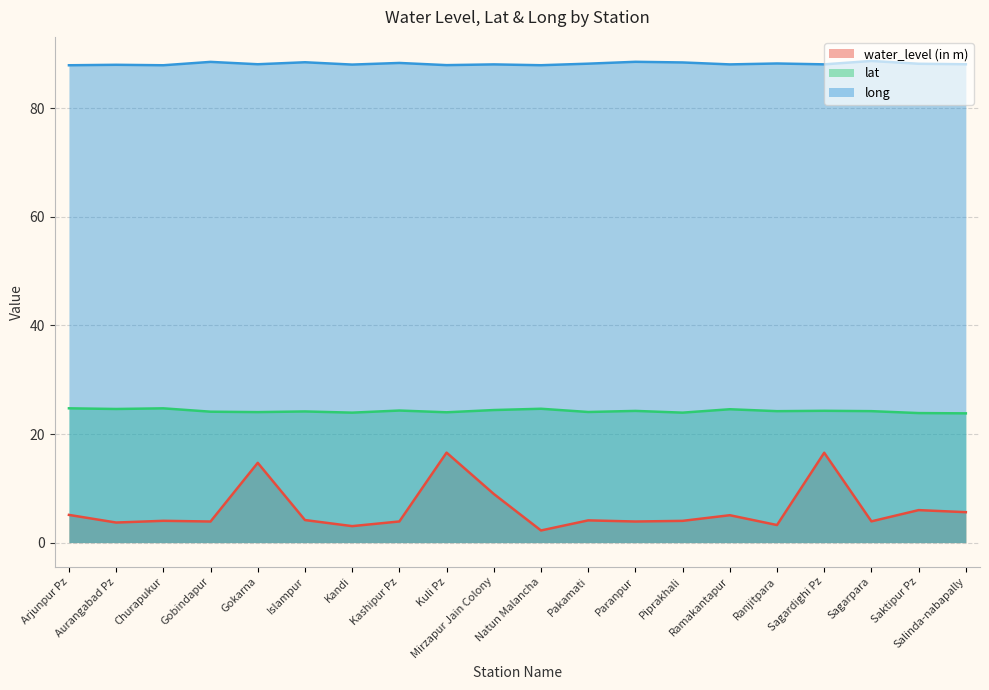

Where does the lat series first go above 24?

Arjunpur Pz